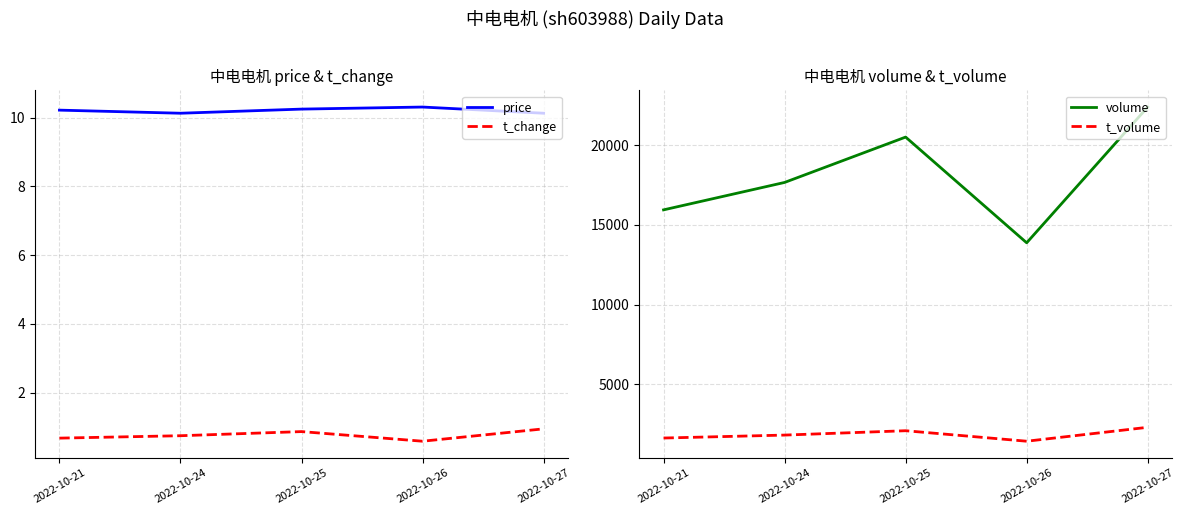

Where does the volume series first go above 17653?

2022-10-25